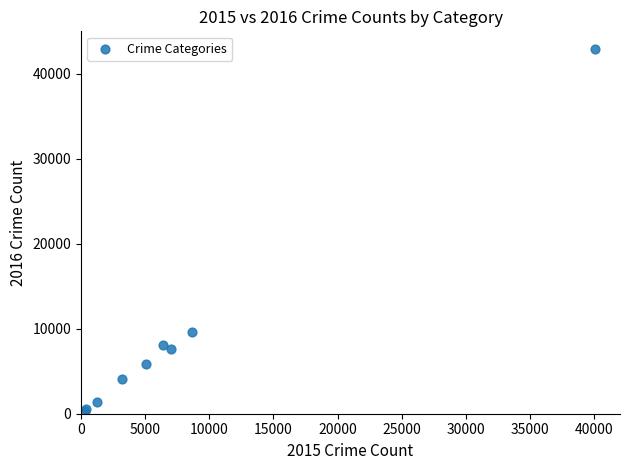

What Y value in the scatter plot is closest to 21627?

9629